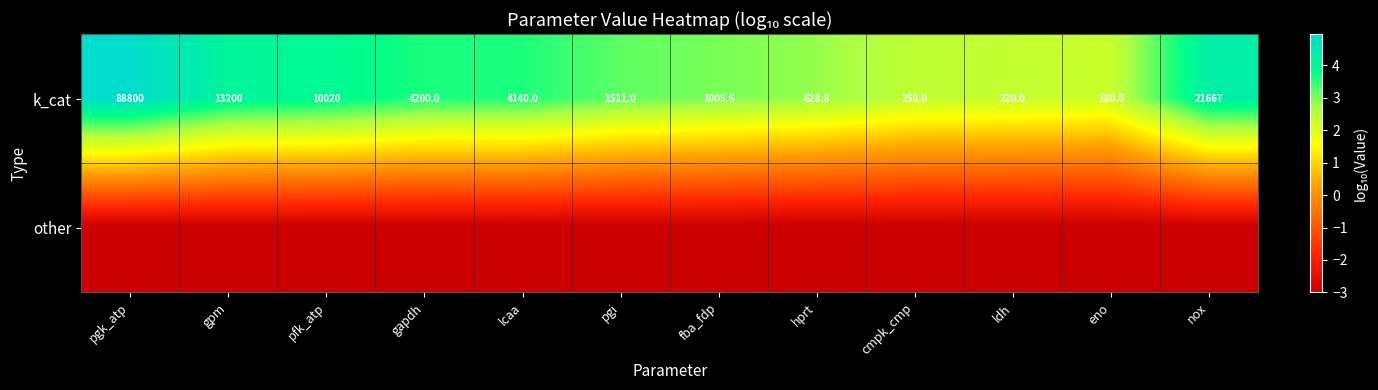

Is it true that k_cat equals 398.4 at hprt?

False